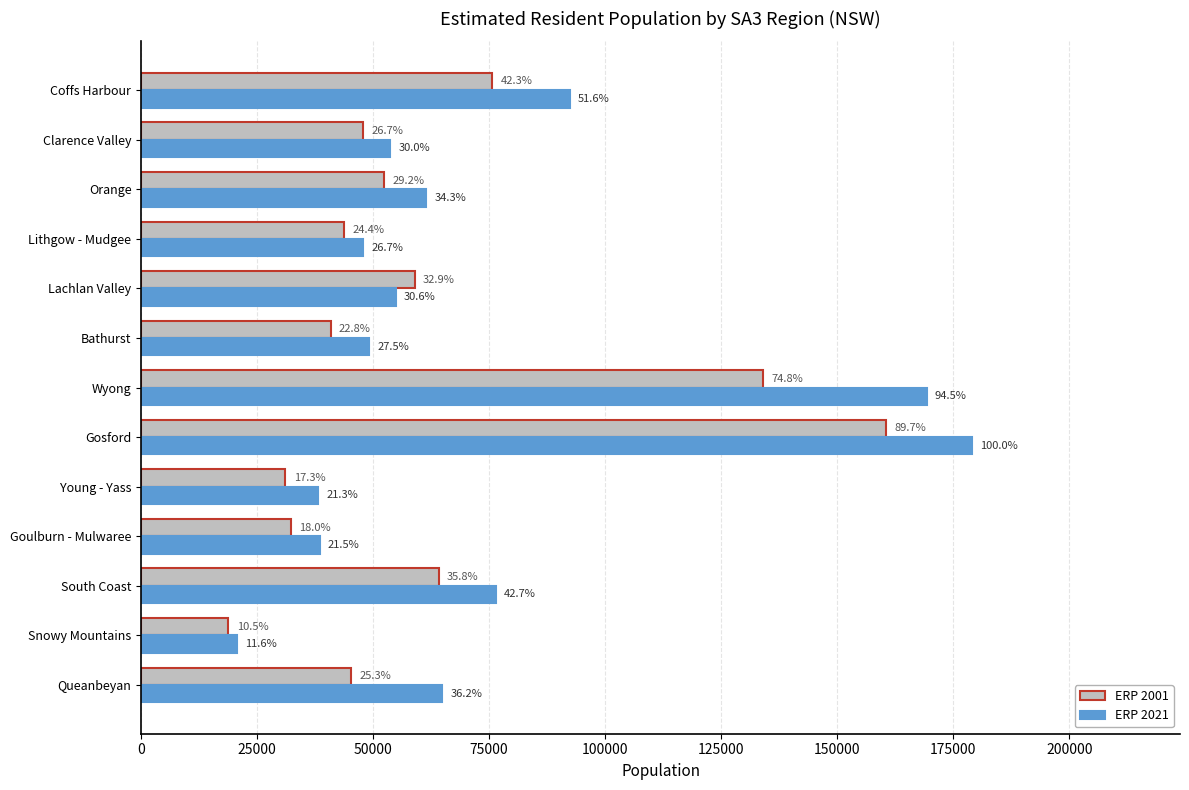

What are all the series names shown in the legend?

ERP 2001, ERP 2021